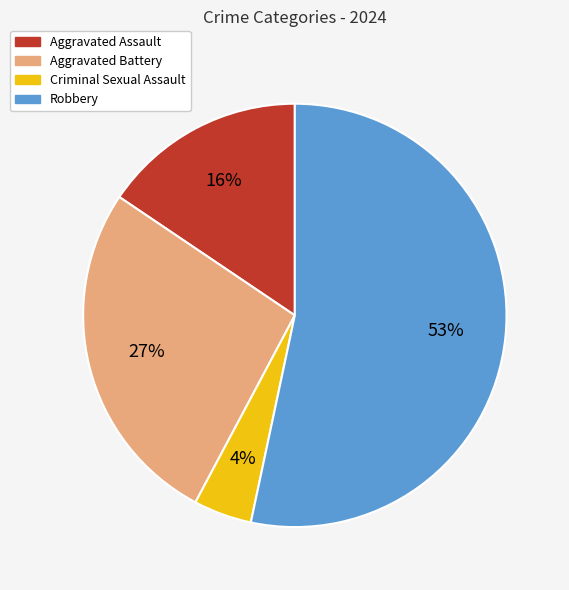

Do Robbery and Aggravated Battery together represent more than half of the pie?

Yes